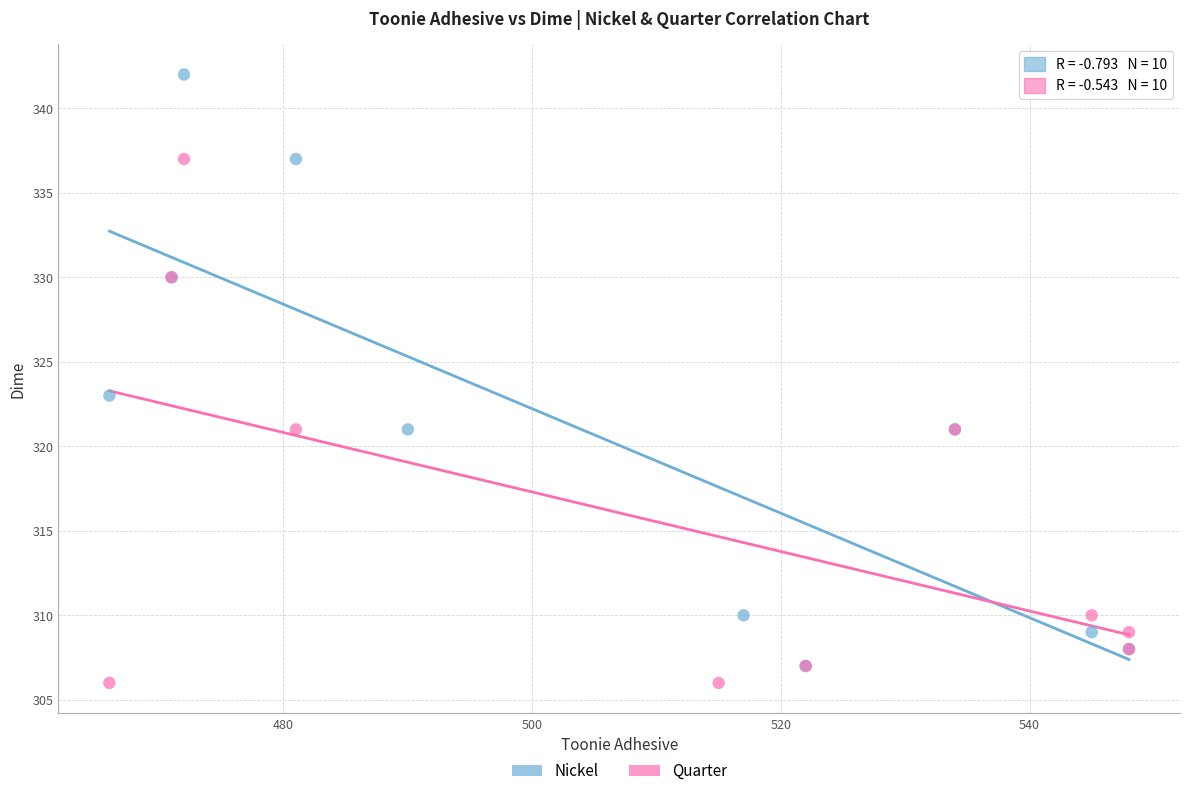

Which series contains the highest Y value?

Nickel